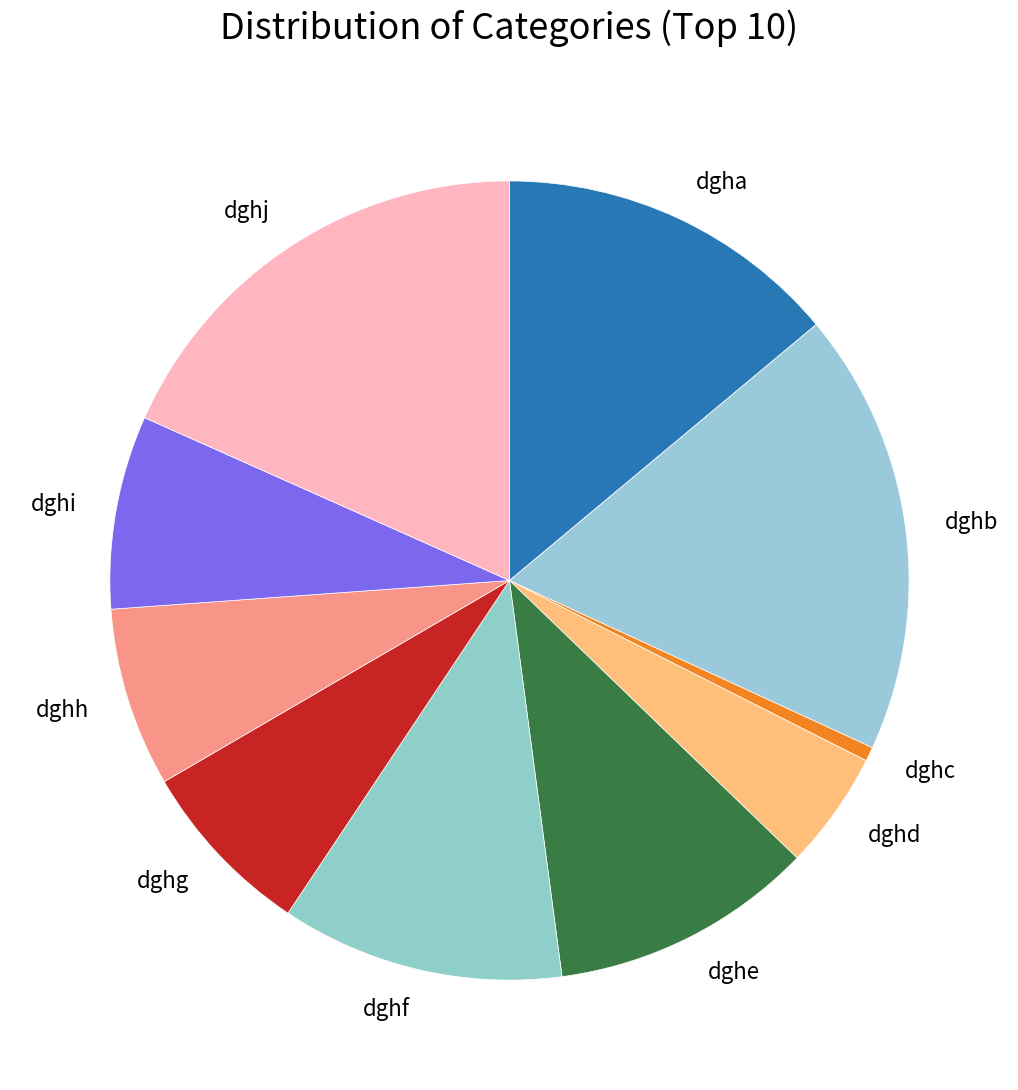

Approximately how many times larger is the value at dghg compared to dghd?

1.5